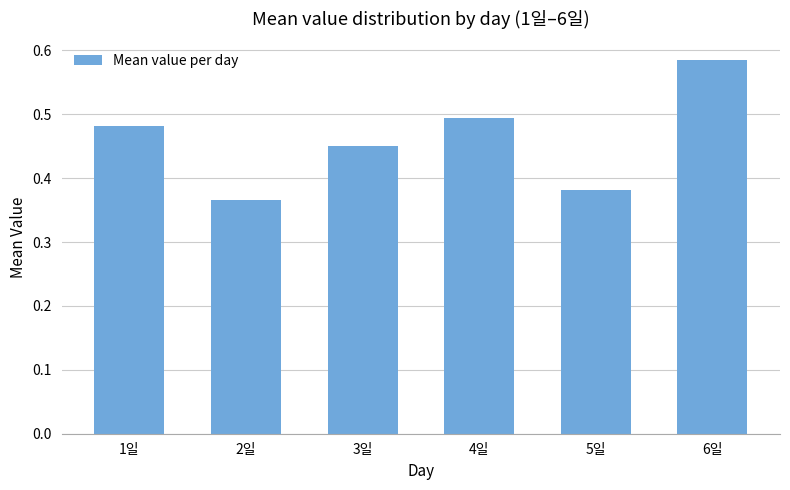

Which category has the lowest value across all series?

2일